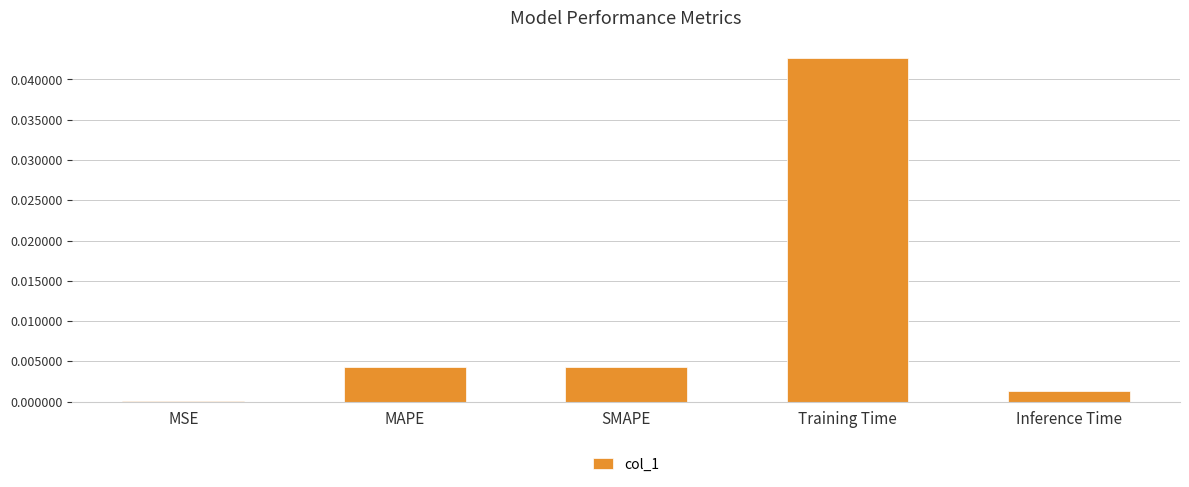

Which category has the highest value across all series?

Training Time